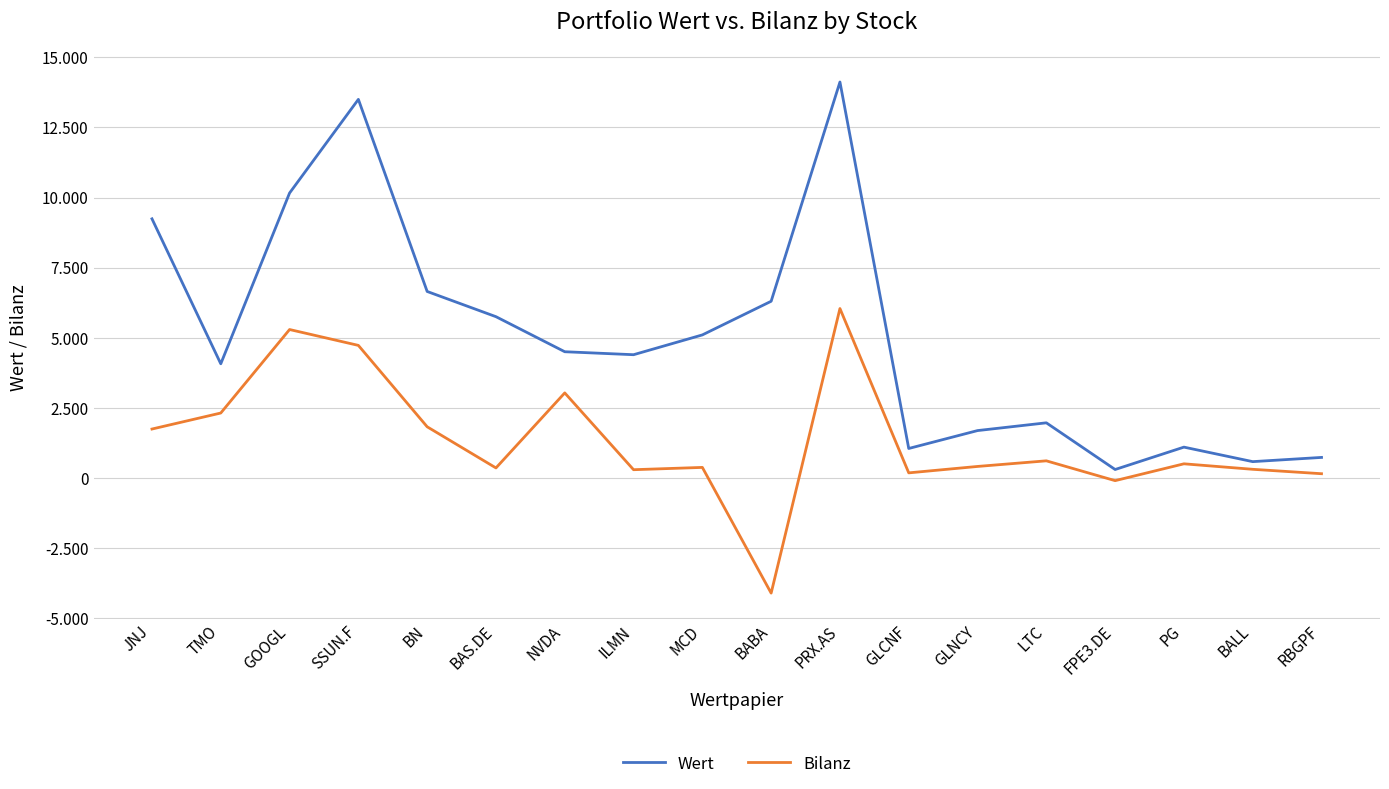

What are all the series names shown in the legend?

Wert, Bilanz